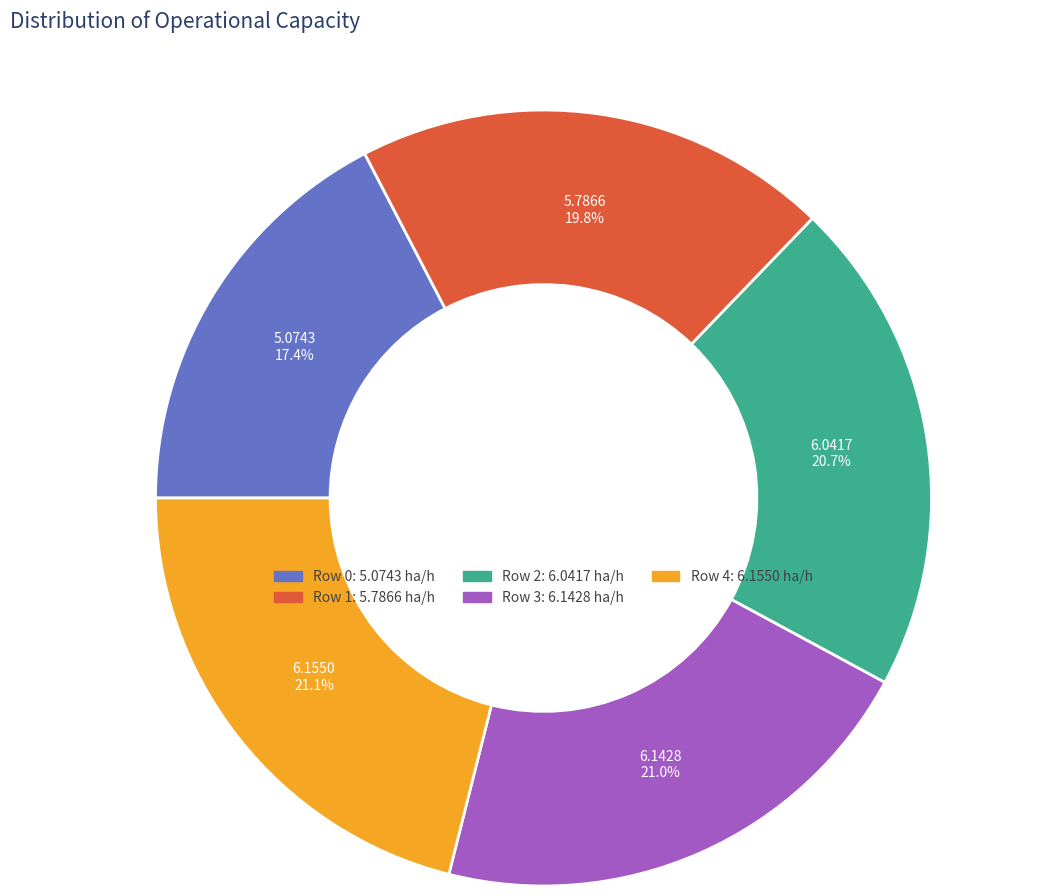

Is there any slice that represents more than half of the pie?

No